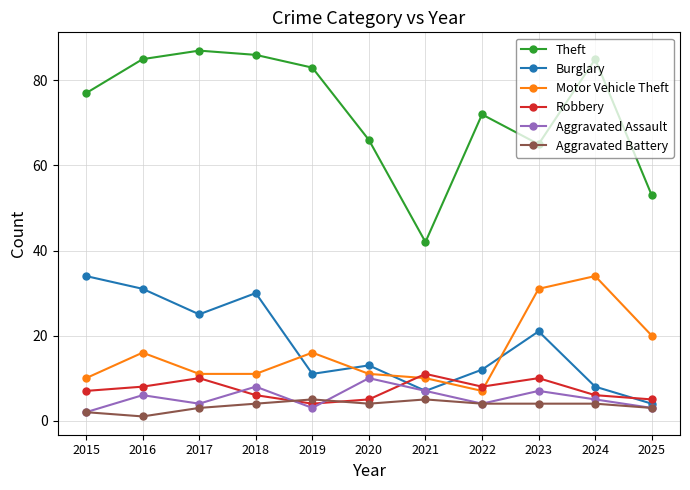

How many lines are shown in the chart?

6